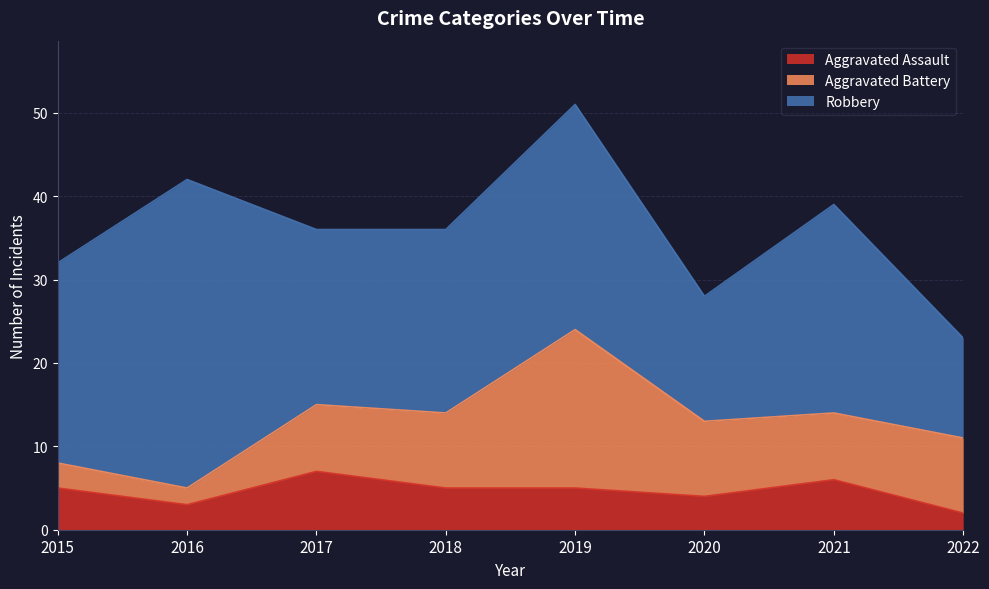

What is the value of the Robbery point at the 4th from the left?

22